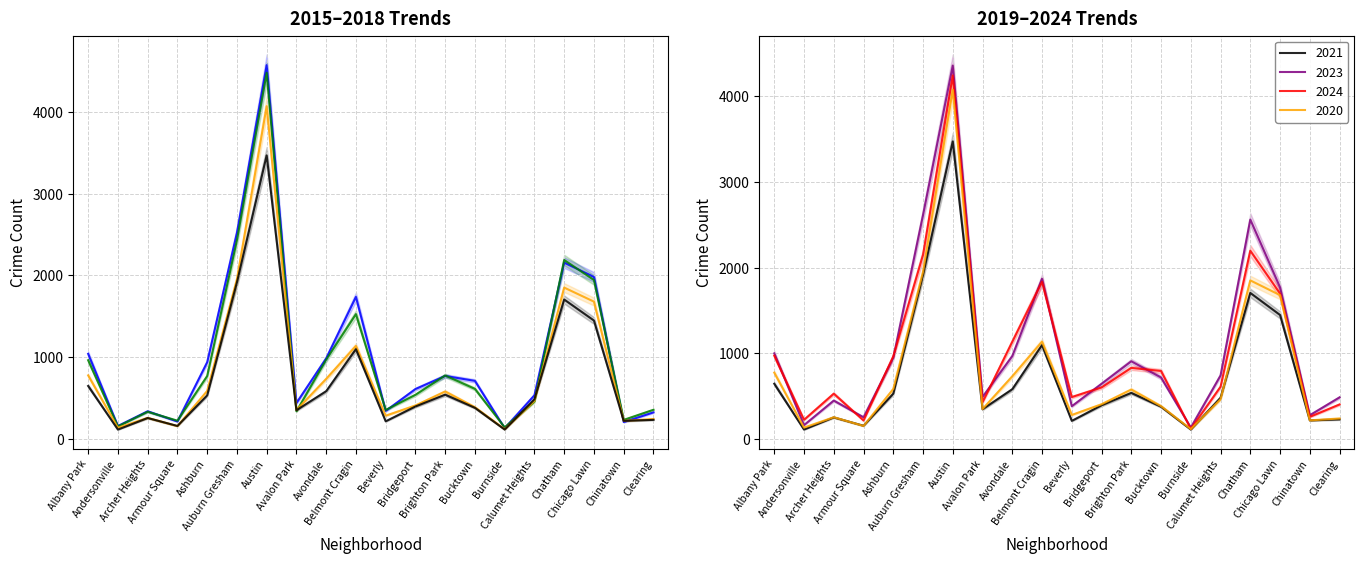

Which has a higher value, Bridgeport or Andersonville?

Bridgeport